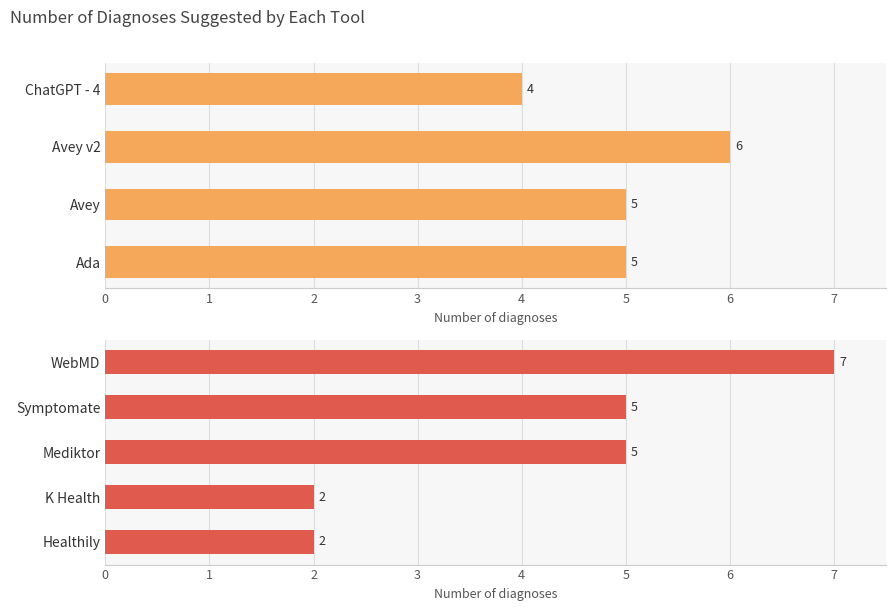

What is the difference between the maximum and minimum values?

5